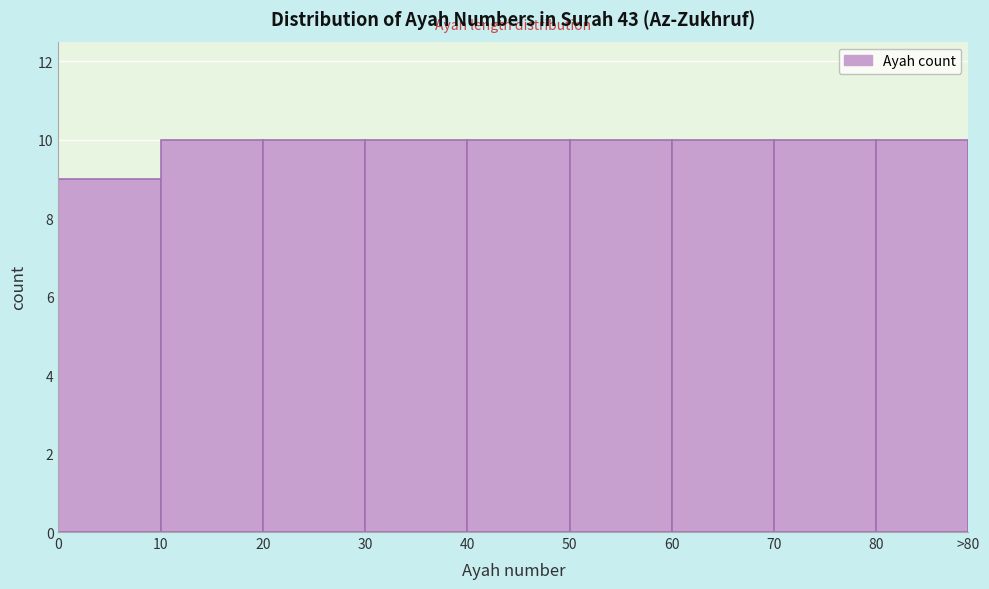

Reading left to right, list all the values displayed in this chart.

0=9	10=10	20=10	30=10	40=10	50=10	60=10	70=10	80=10